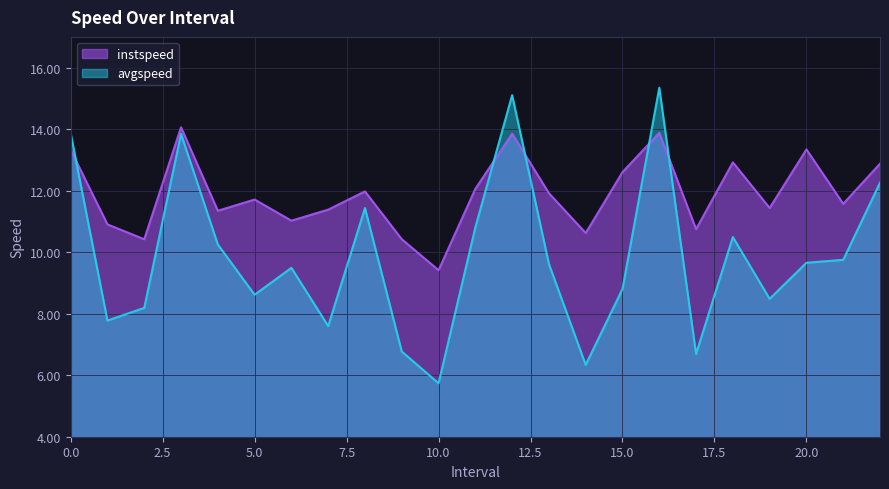

Rank the series at 10.0 from highest to lowest value.

instspeed, avgspeed